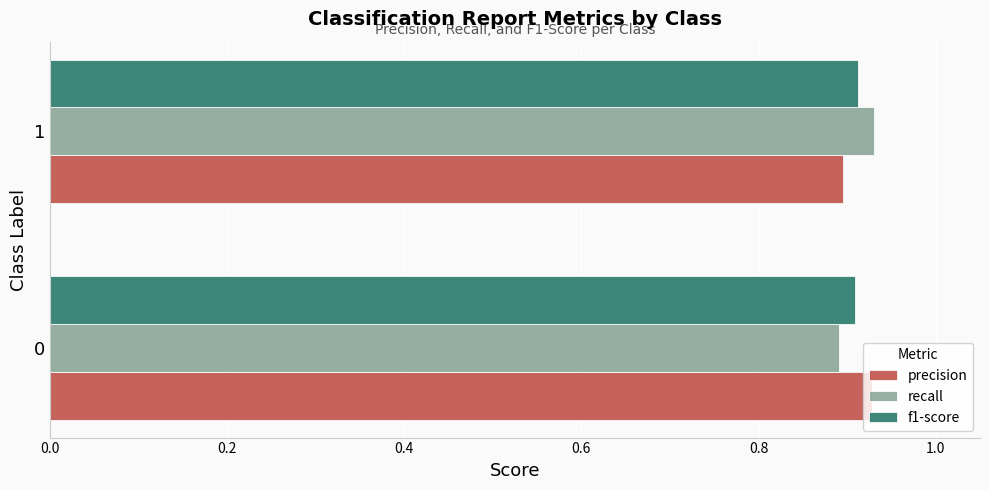

What is the sum of the f1-score values at 1 and 0?

1.8